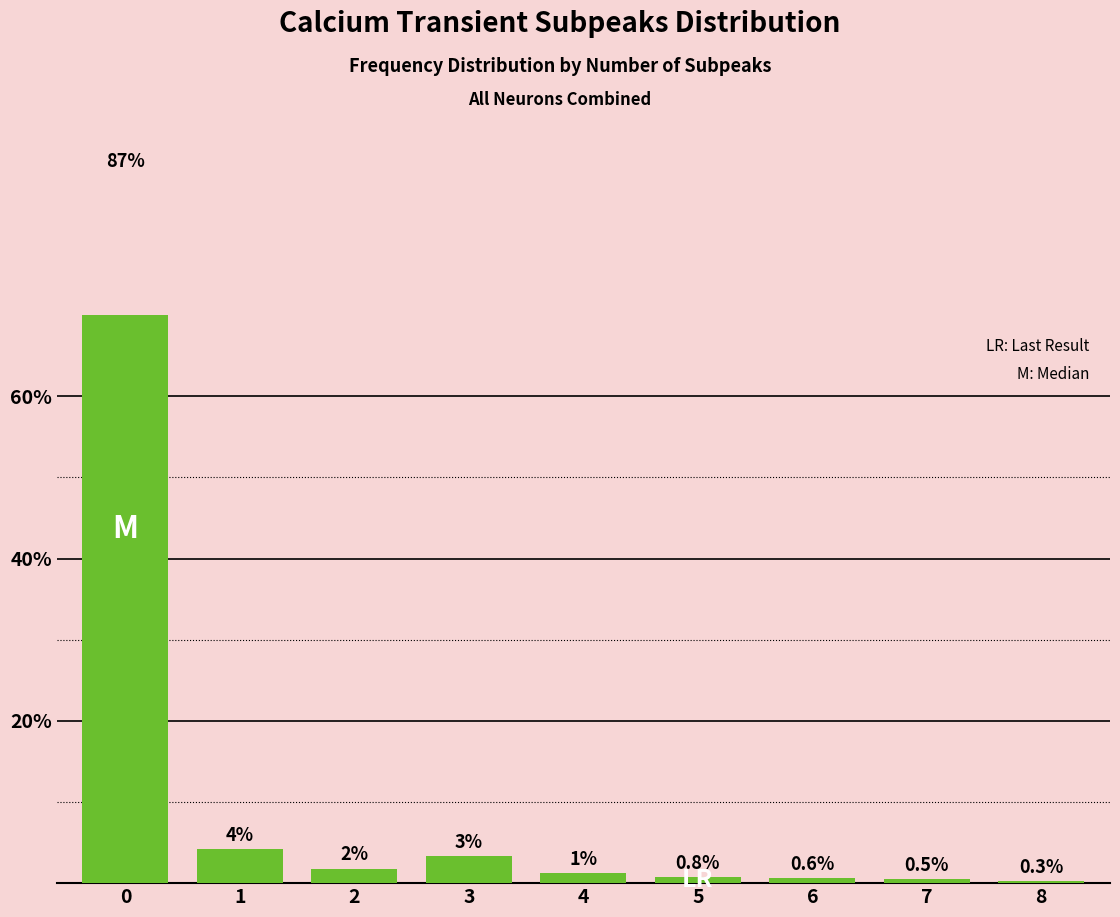

True or false: the data shows 37.4 at 0.

False